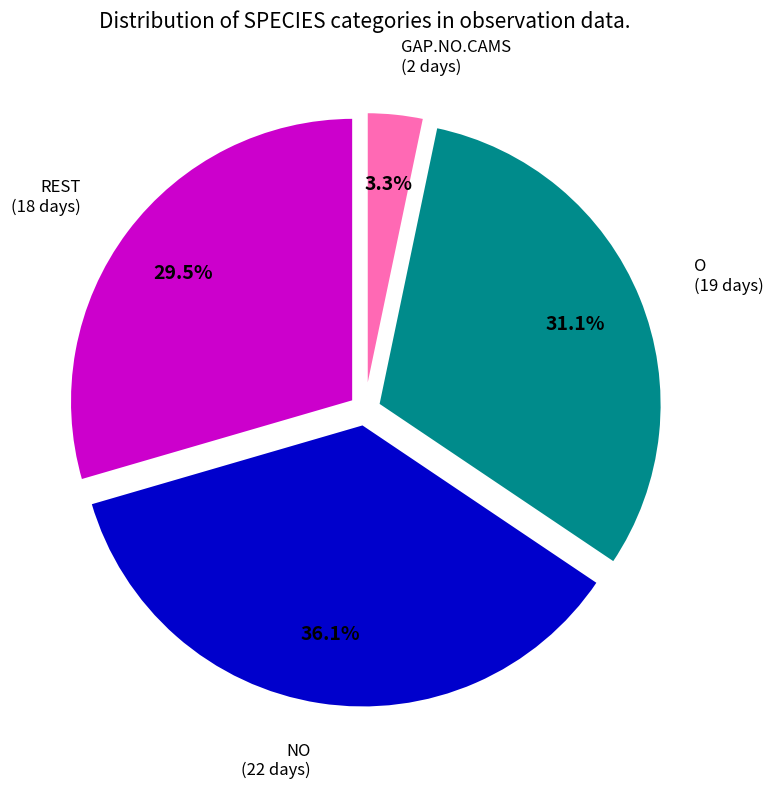

Is there any slice that represents more than half of the pie?

No